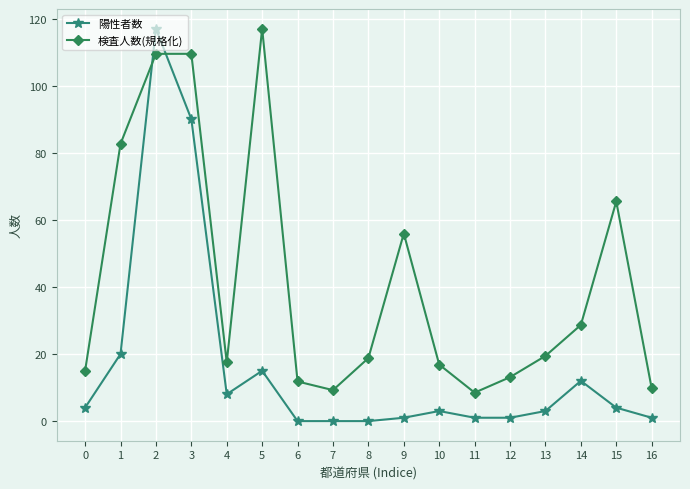

True or false: 陽性者数 has a value of 15.0 at 5.

True